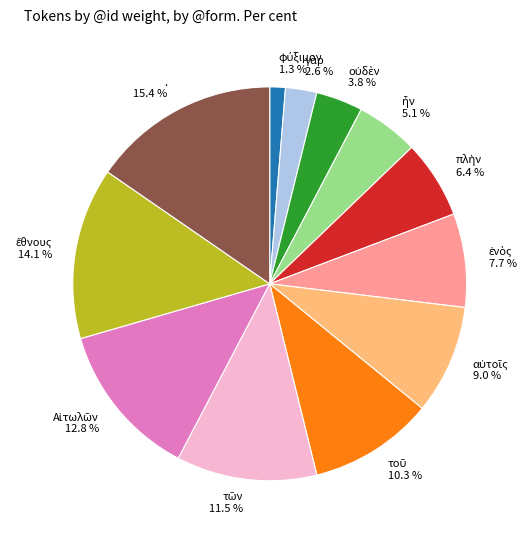

What is the largest slice in the pie chart?

.